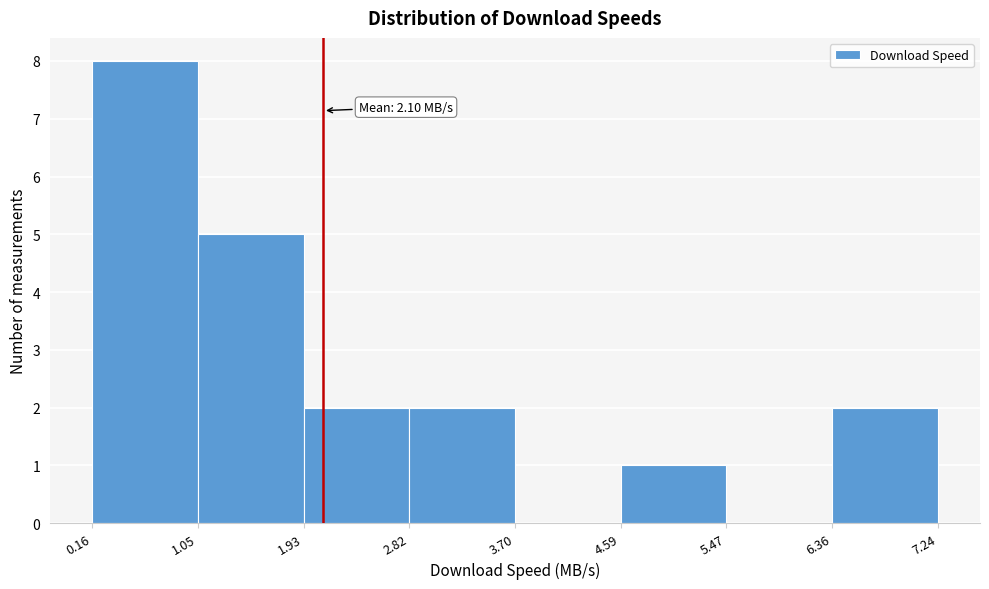

Which range on the x-axis has the tallest bar?

0.16 to 1.05